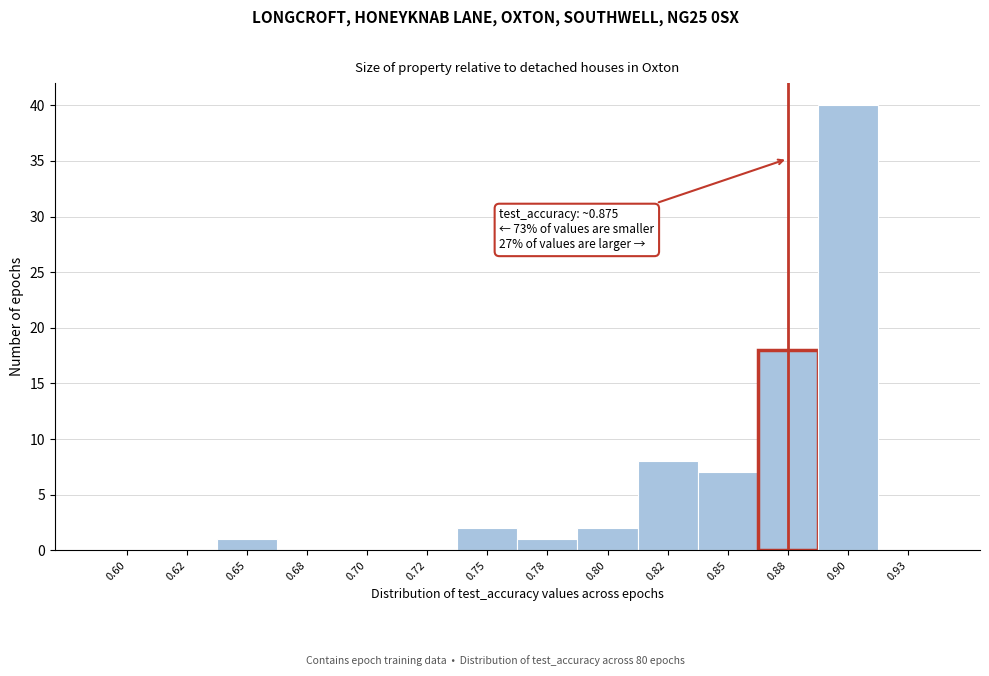

Reading left to right, extract all data points from this chart.

0.60=0	0.62=0	0.65=1	0.68=0	0.70=0	0.72=0	0.75=2	0.78=1	0.80=2	0.82=8	0.85=7	0.88=18	0.90=40	0.93=0